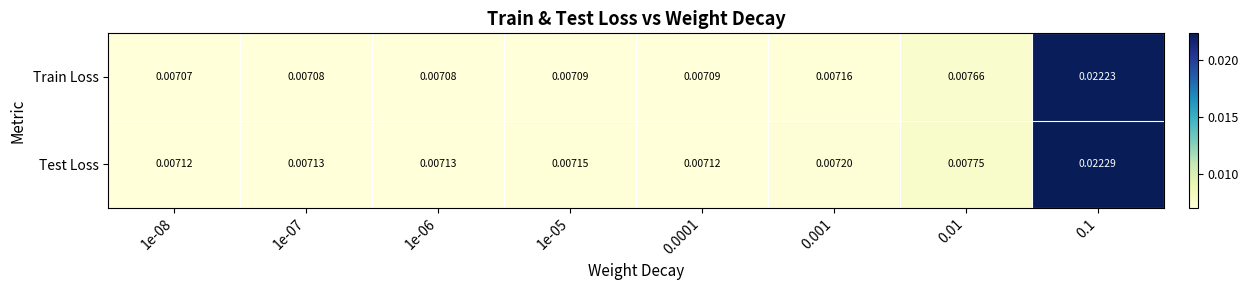

Is the value of Test Loss at 0.01 greater than the value of Train Loss at 1e-06?

Yes